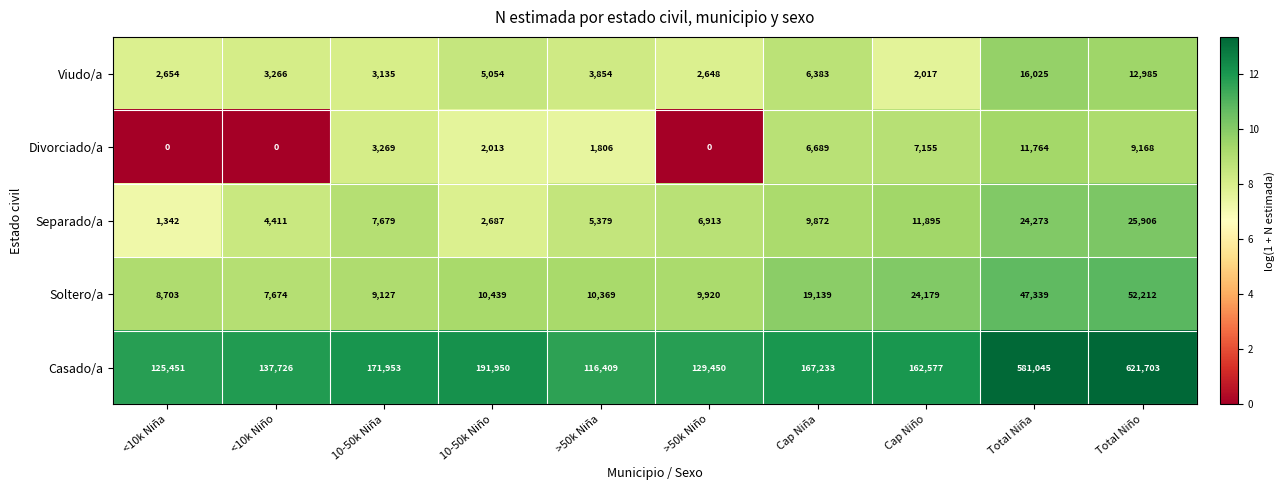

How many distinct data groups are displayed?

5